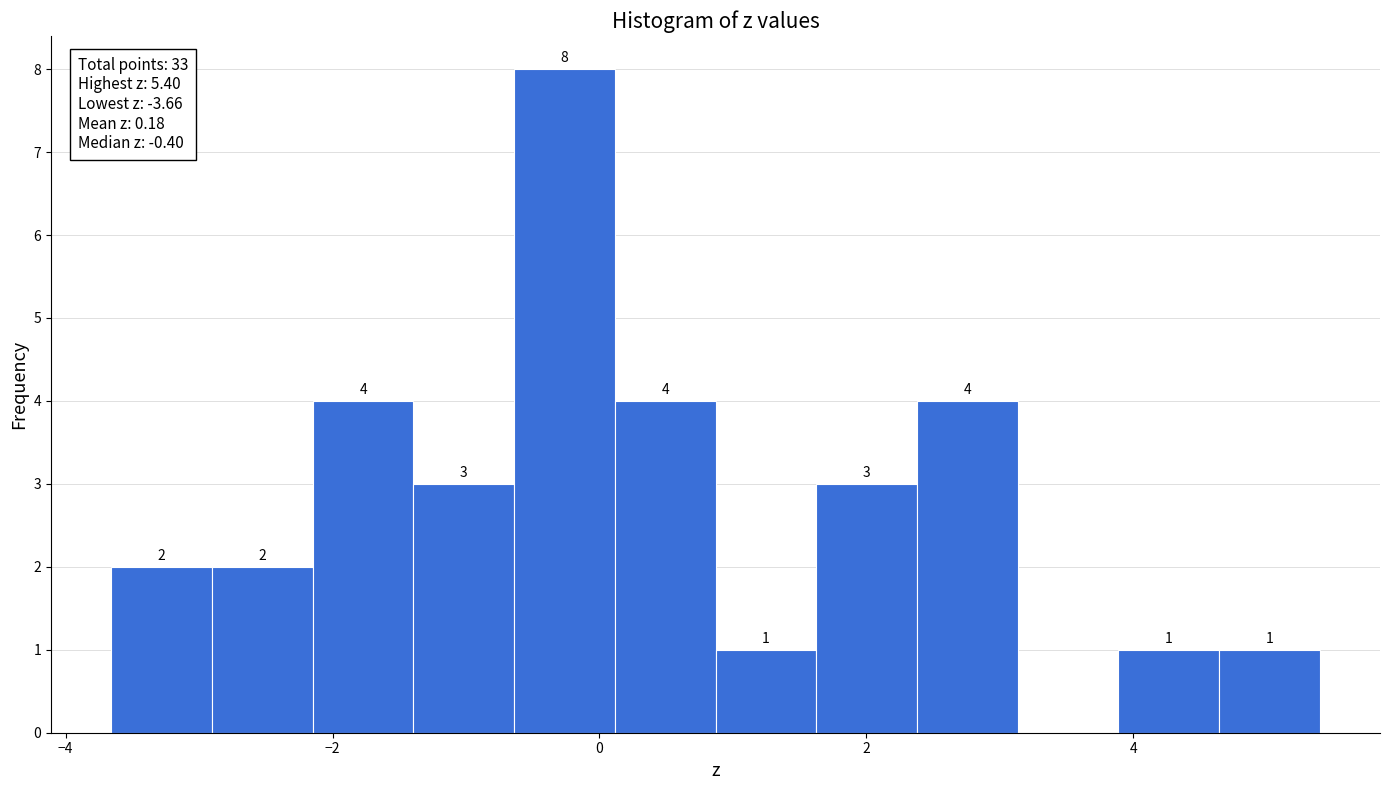

Around what value on the x-axis is the tallest bar? Give the approximate position of its centre, as read against the axis.

-0.2